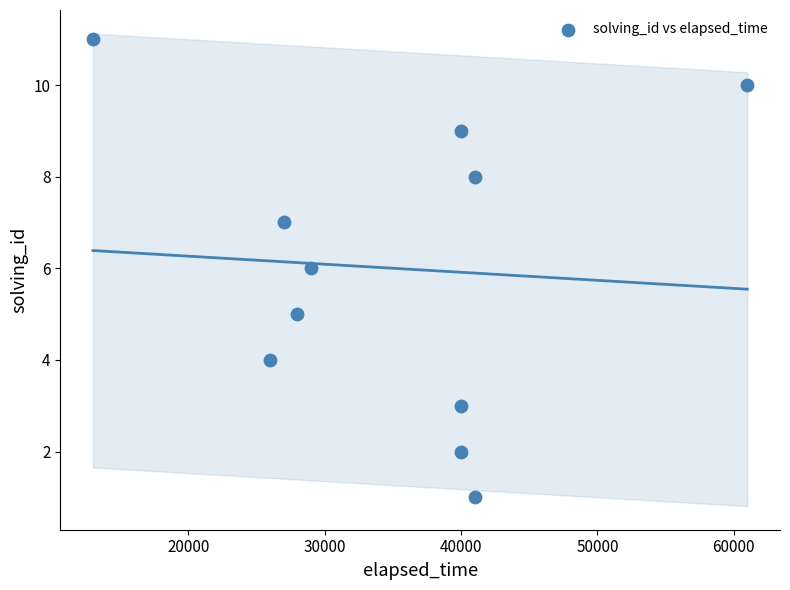

What is the average X value?

35091